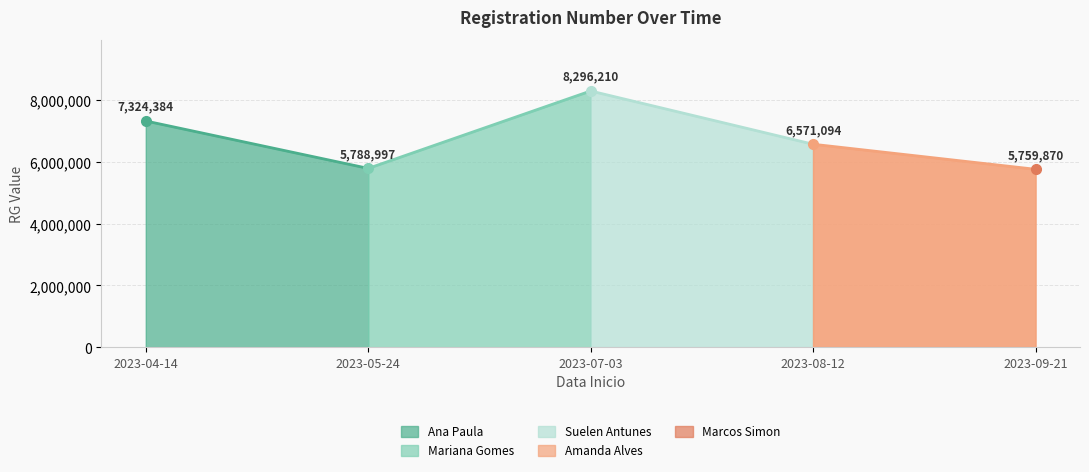

How many values are below 6571094?

2